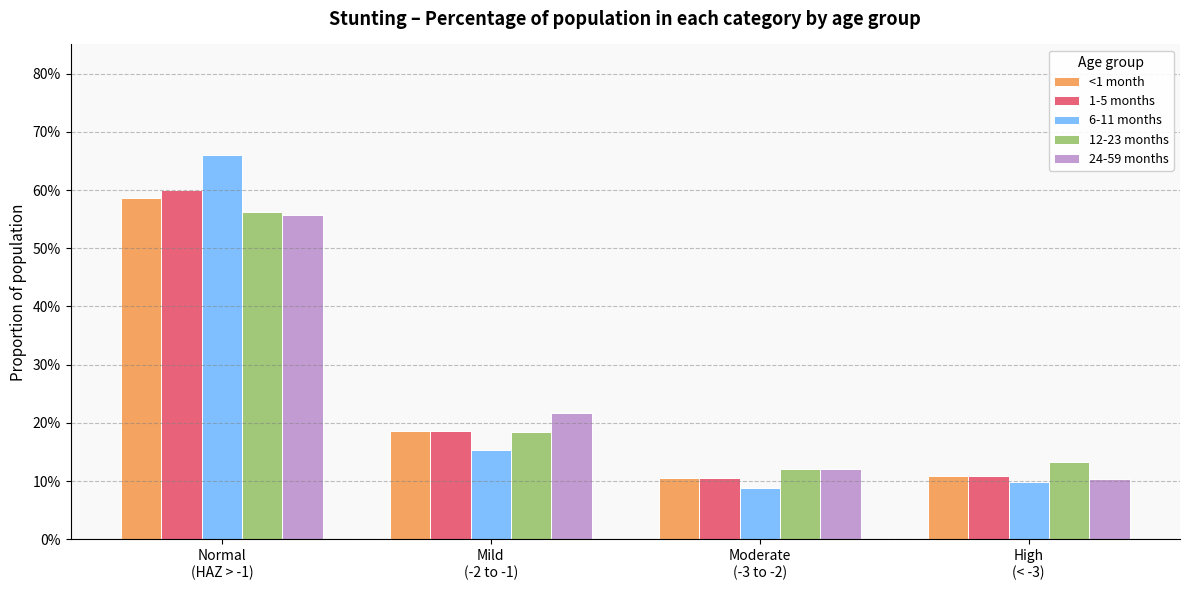

What are all the series names shown in the legend?

<1 month, 1-5 months, 6-11 months, 12-23 months, 24-59 months